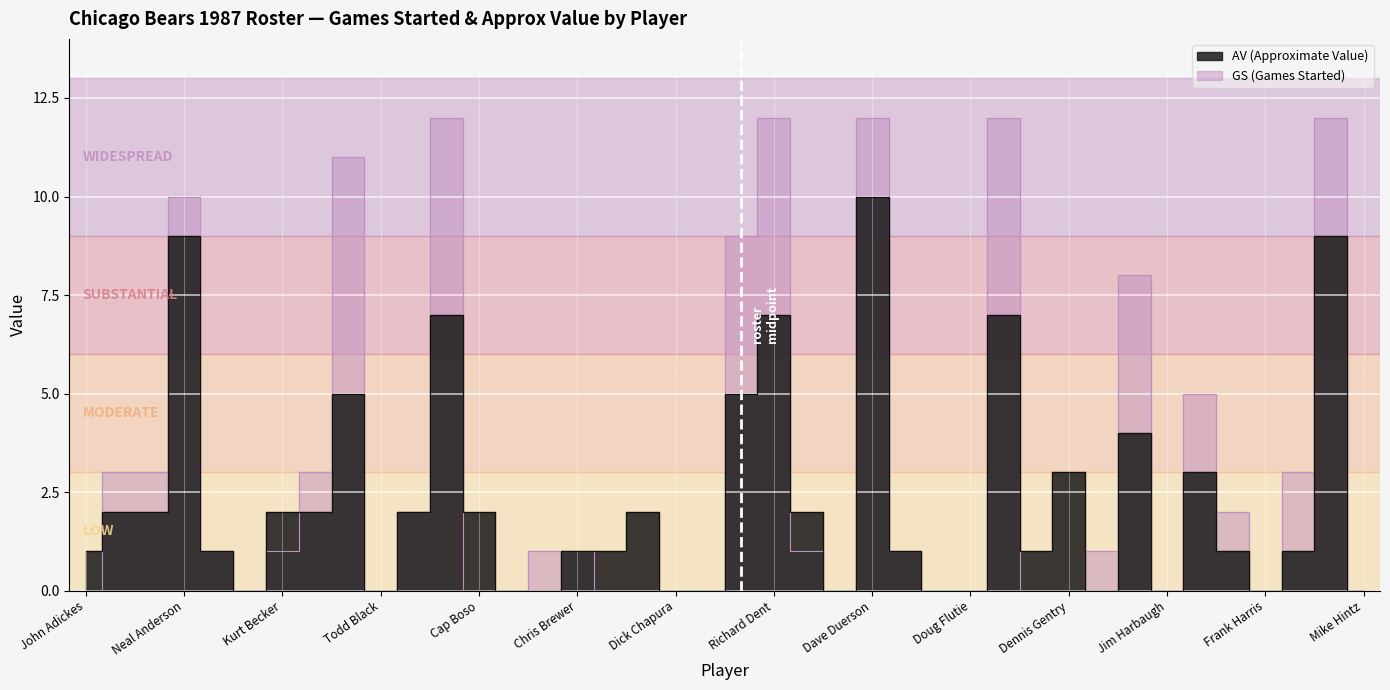

How many lines are shown in the chart?

2